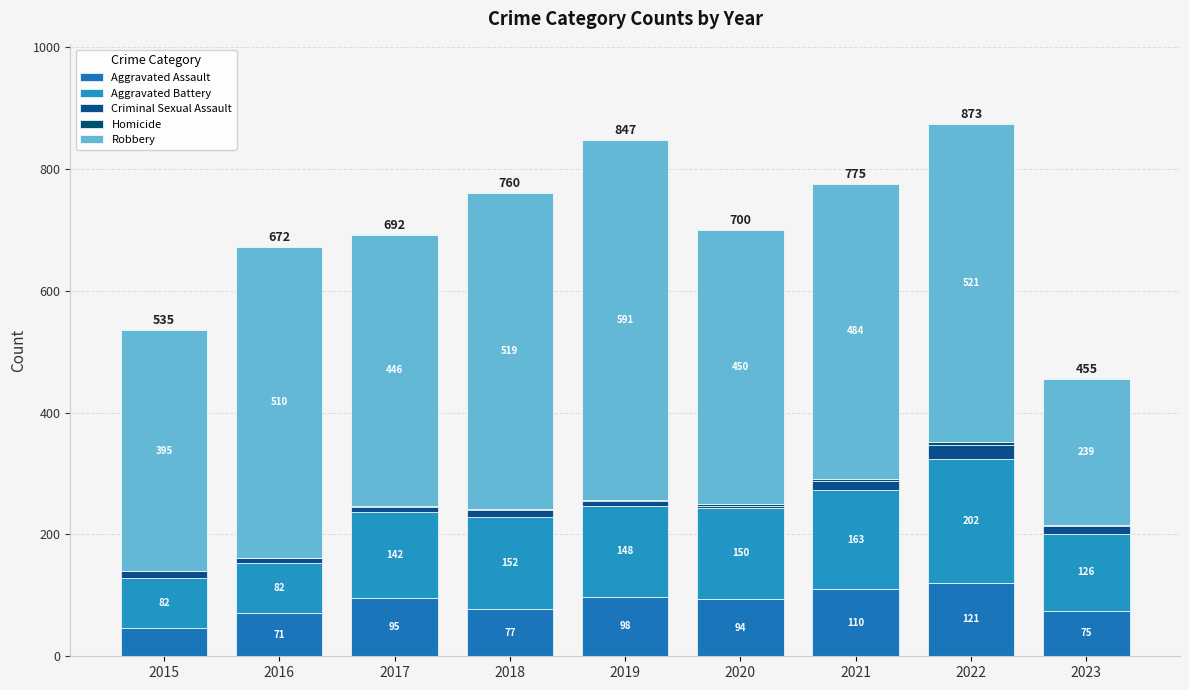

Are the bars grouped side by side (vs. stacked)?

No